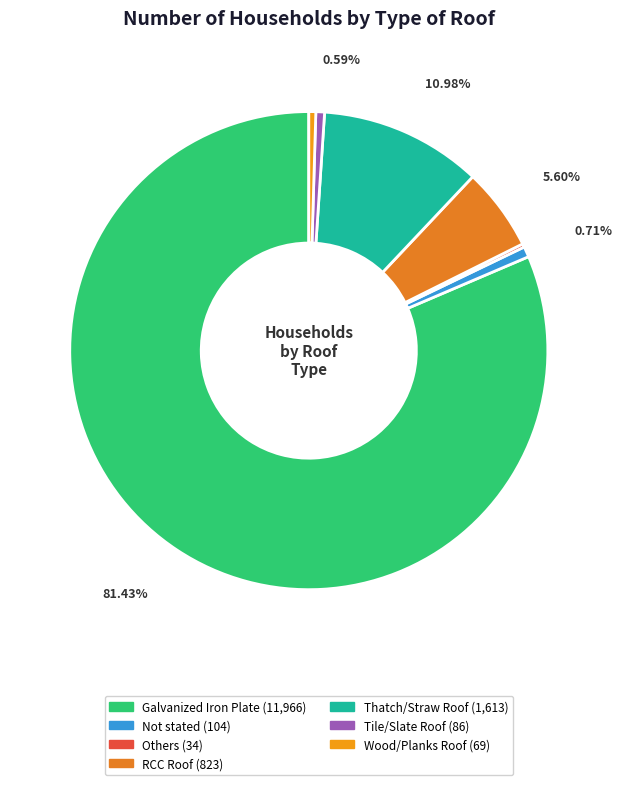

True or false: Others accounts for 0% of the total.

True